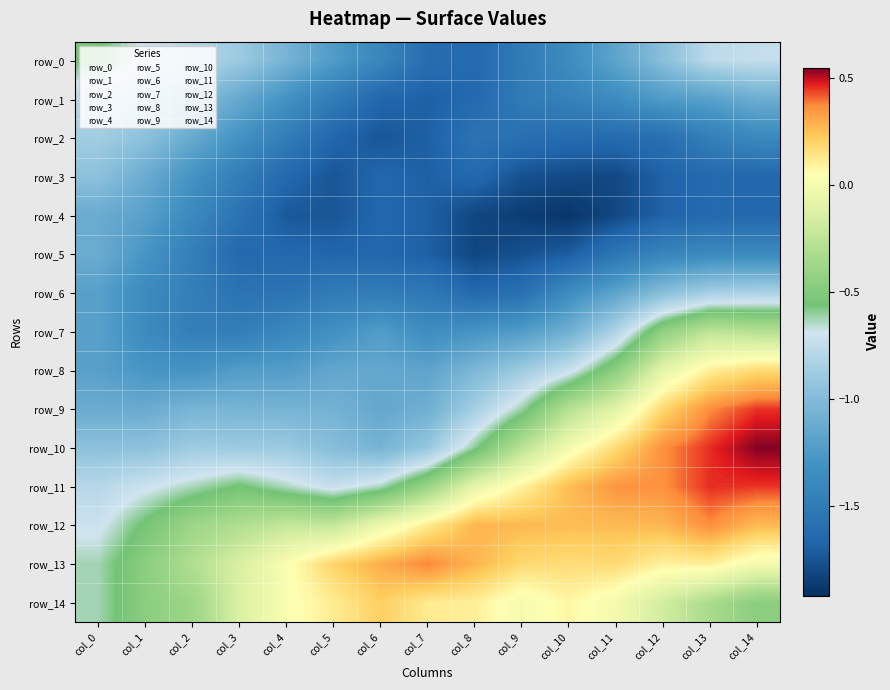

True or false: row_8 has a value of -1.1 at col_6.

True